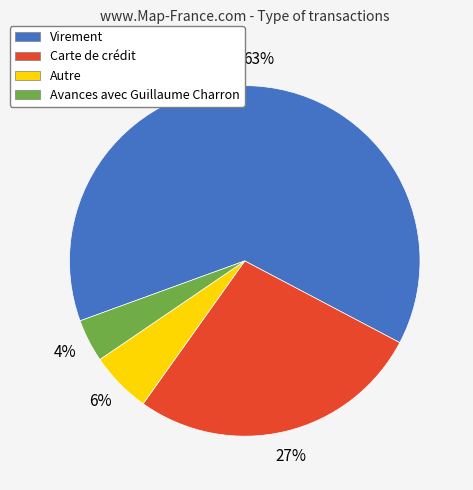

Do Avances avec Guillaume Charron and Virement together represent more than half of the pie?

Yes